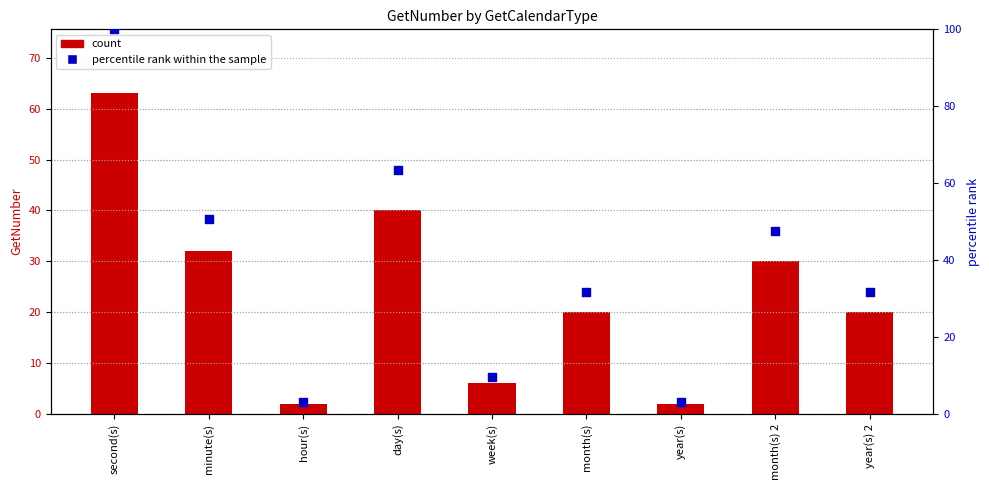

At how many categories does at least one series exceed 11?

6